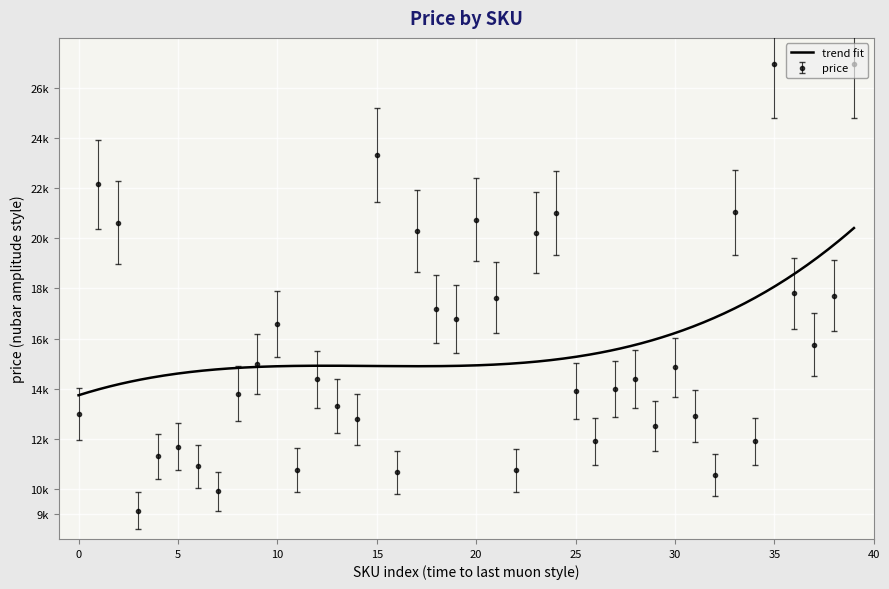

What is the difference between the maximum and minimum values?

17838